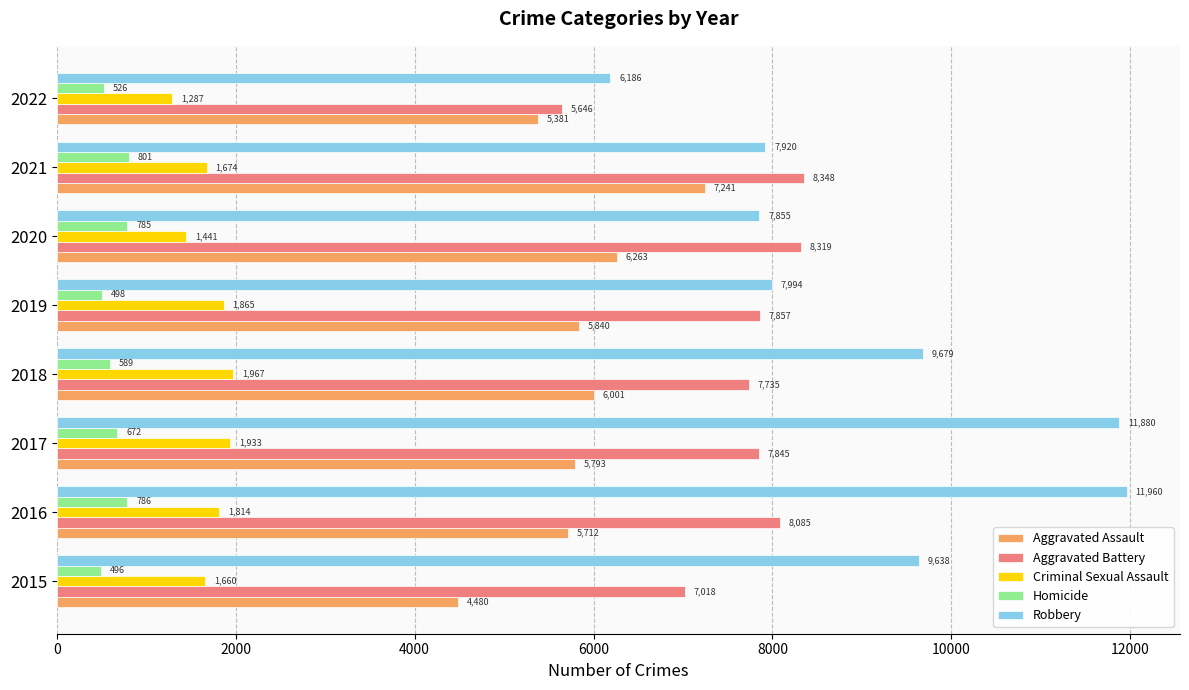

What is the maximum value shown in the chart?

11960